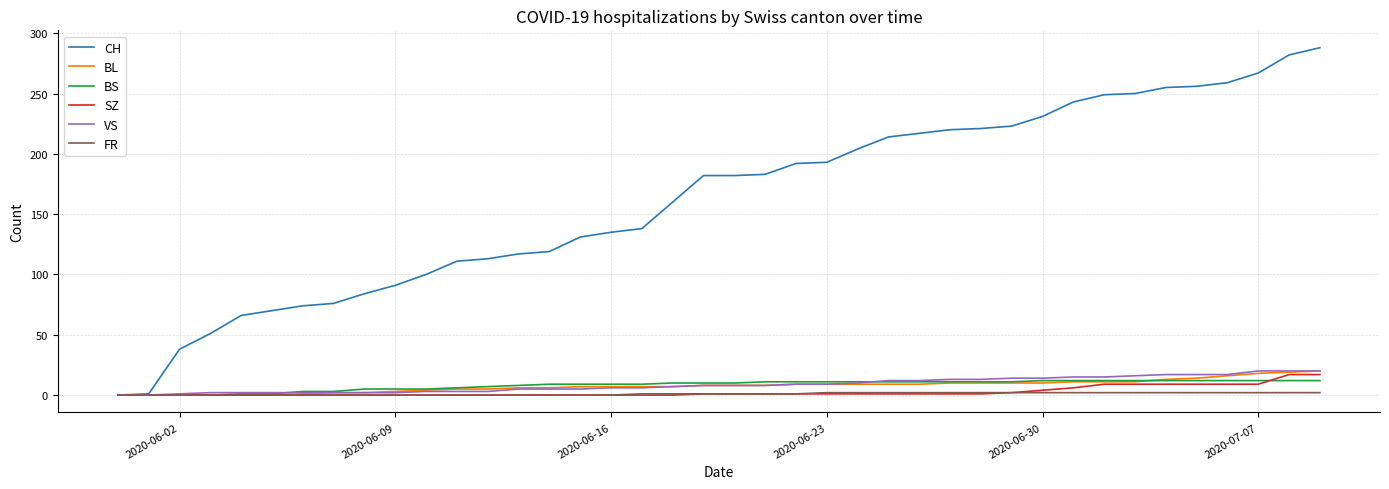

Count the FR values in the range 0 to 2.

40